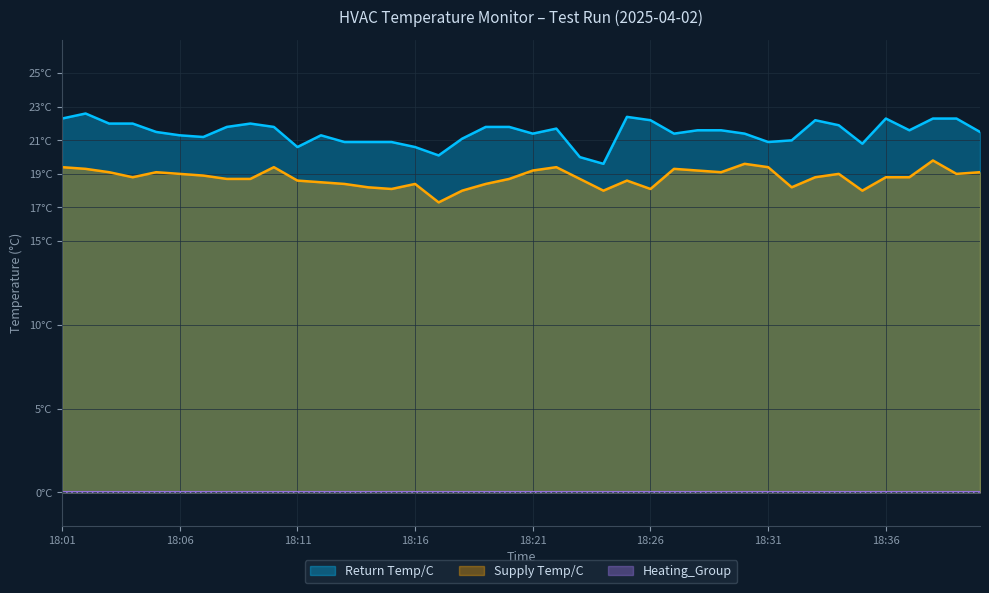

What is the spread (max minus min) of values at 18:31?

20.9